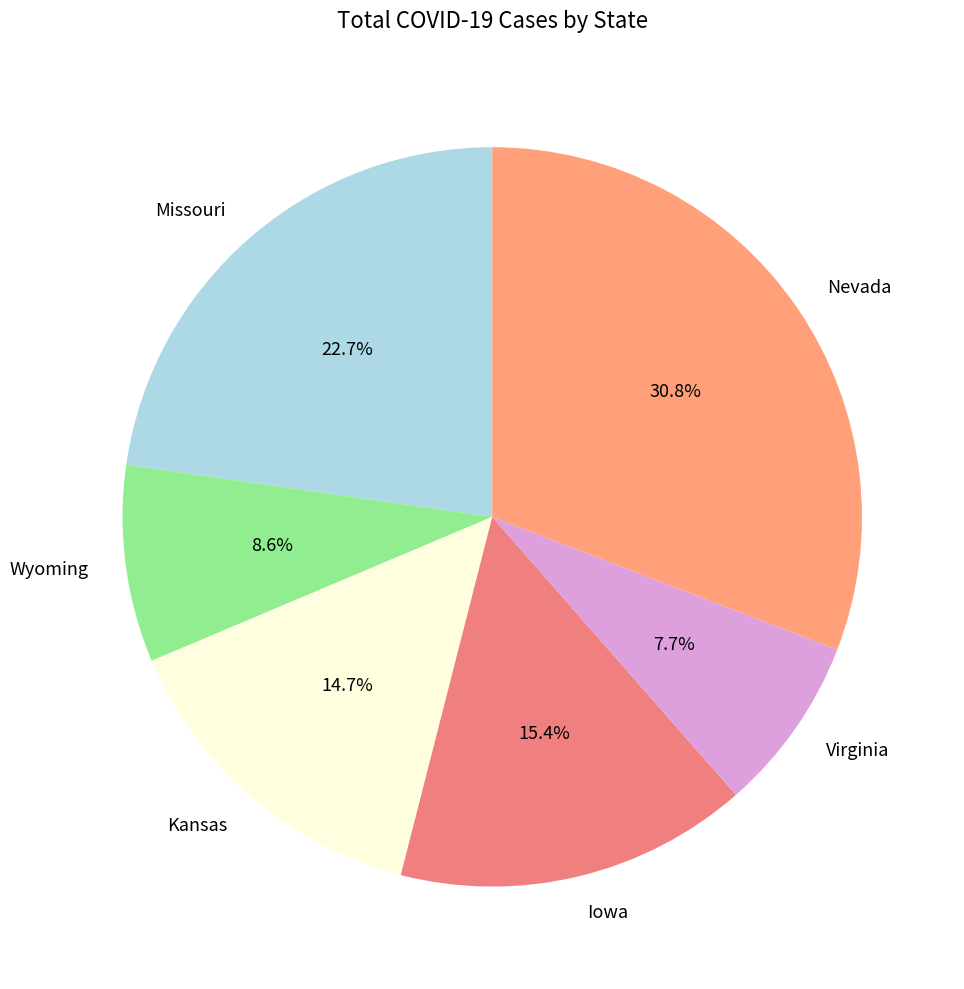

Is it true that Missouri is 1% of the pie?

False